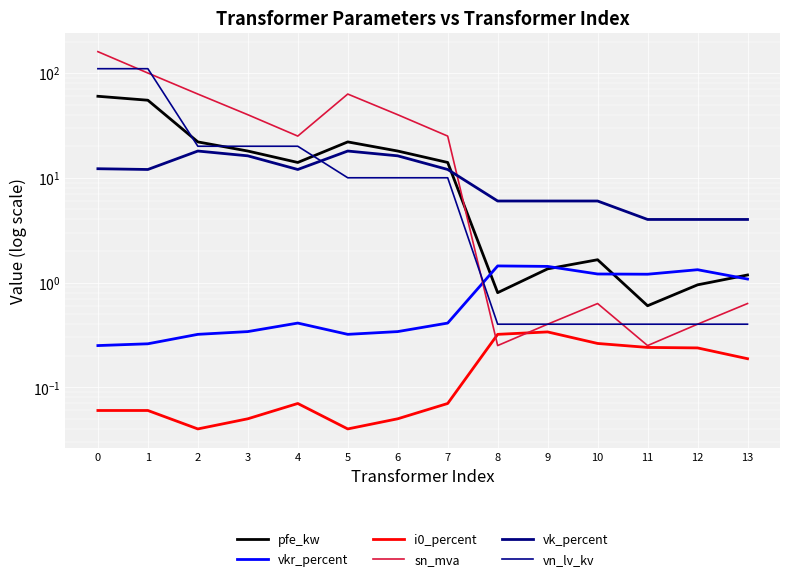

What are all the series names shown in the legend?

pfe_kw, vkr_percent, i0_percent, sn_mva, vk_percent, vn_lv_kv